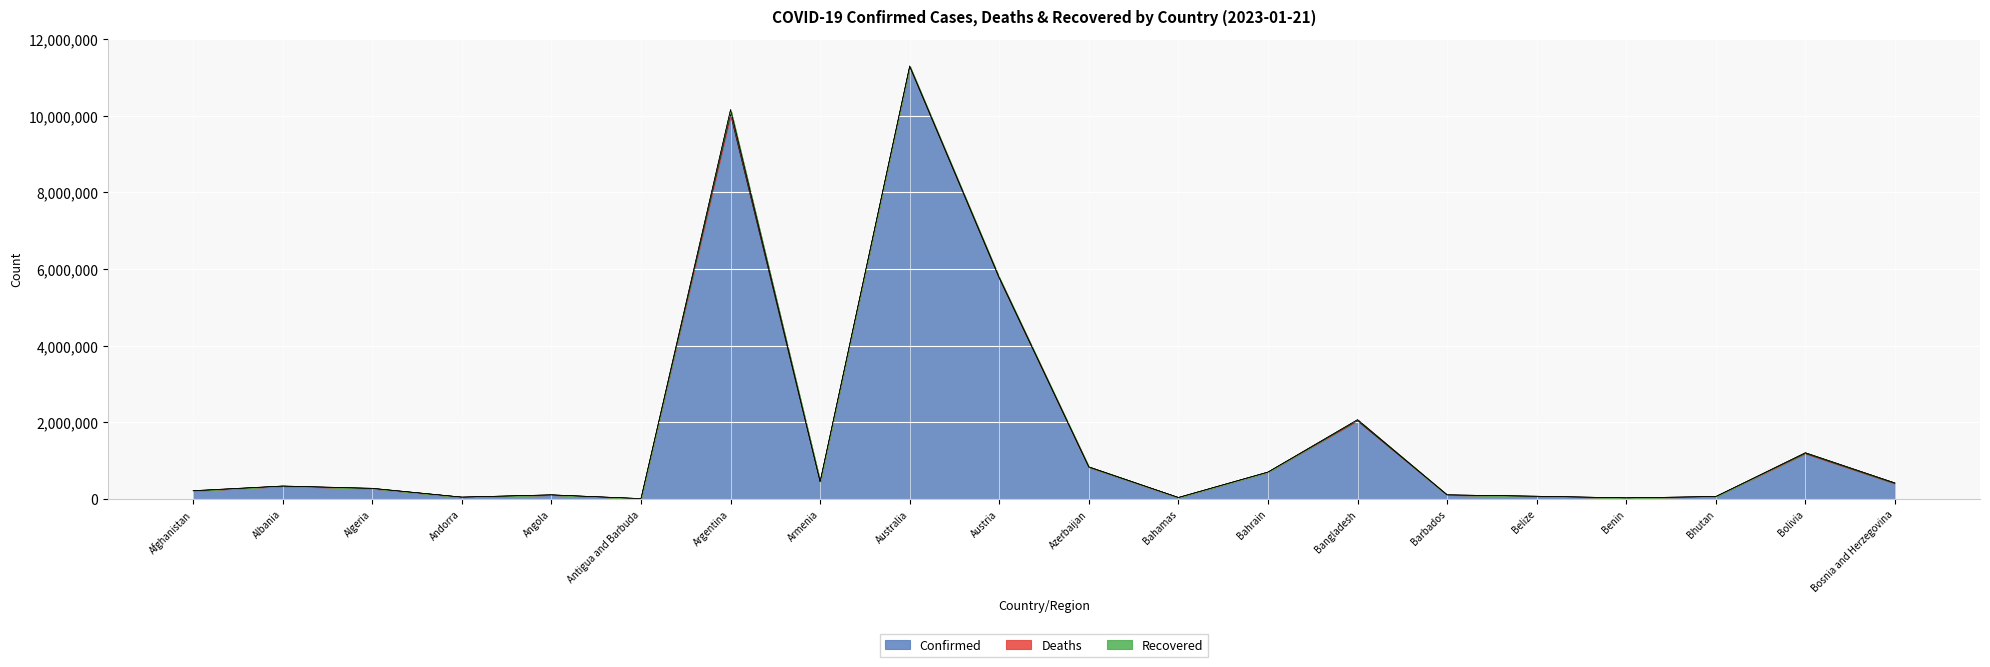

True or false: Recovered has more than 1 points higher than both neighbors.

False